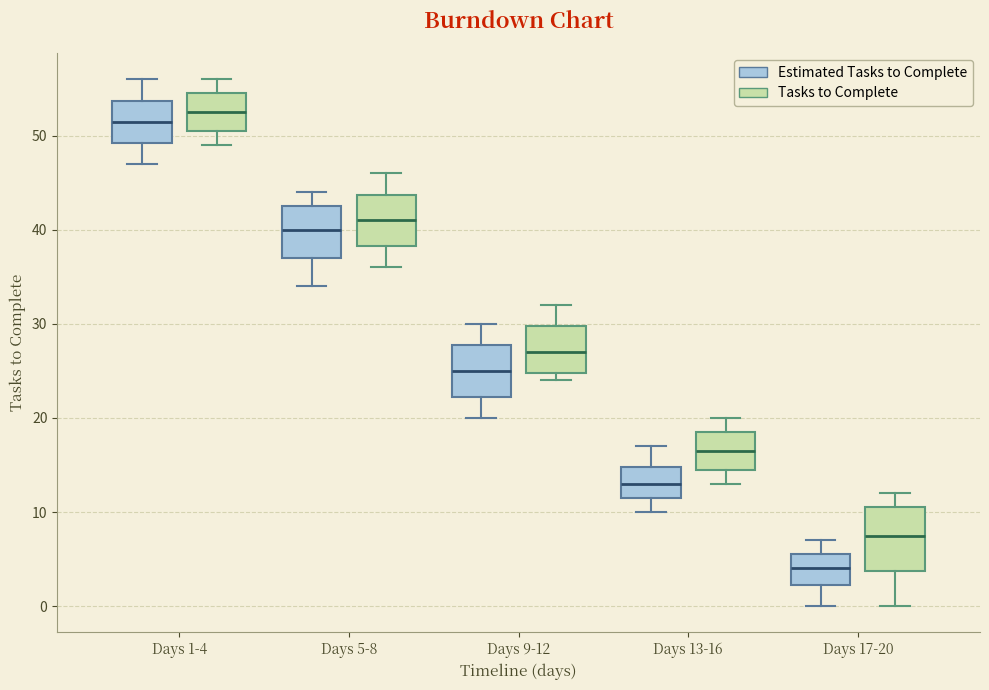

Comparing the boxes themselves (not the whiskers), which one is the tallest?

Days 17-20 (Tasks to Complete)